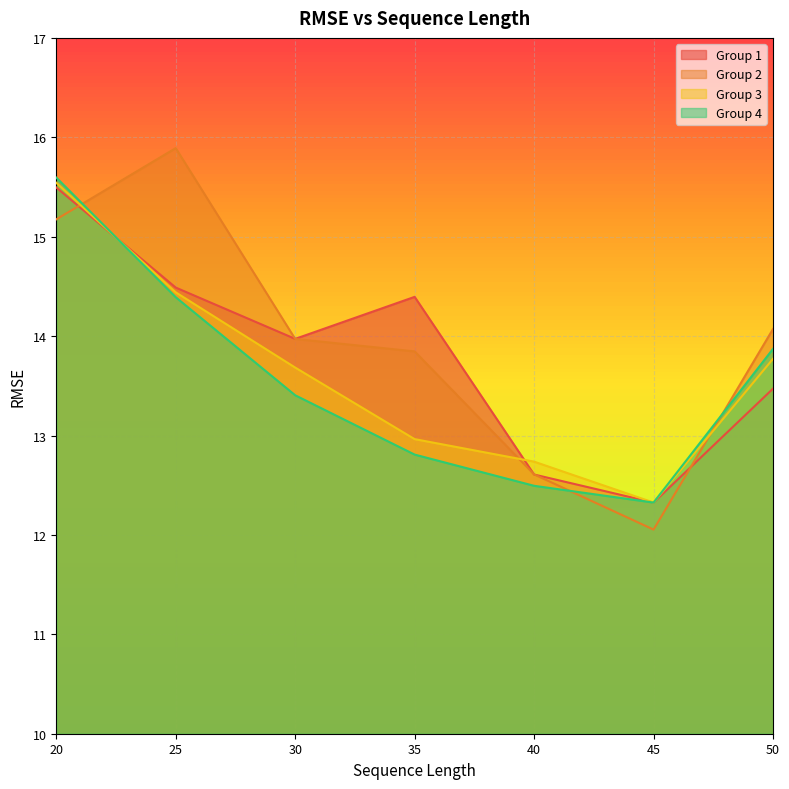

Count the number of categories in the chart.

7